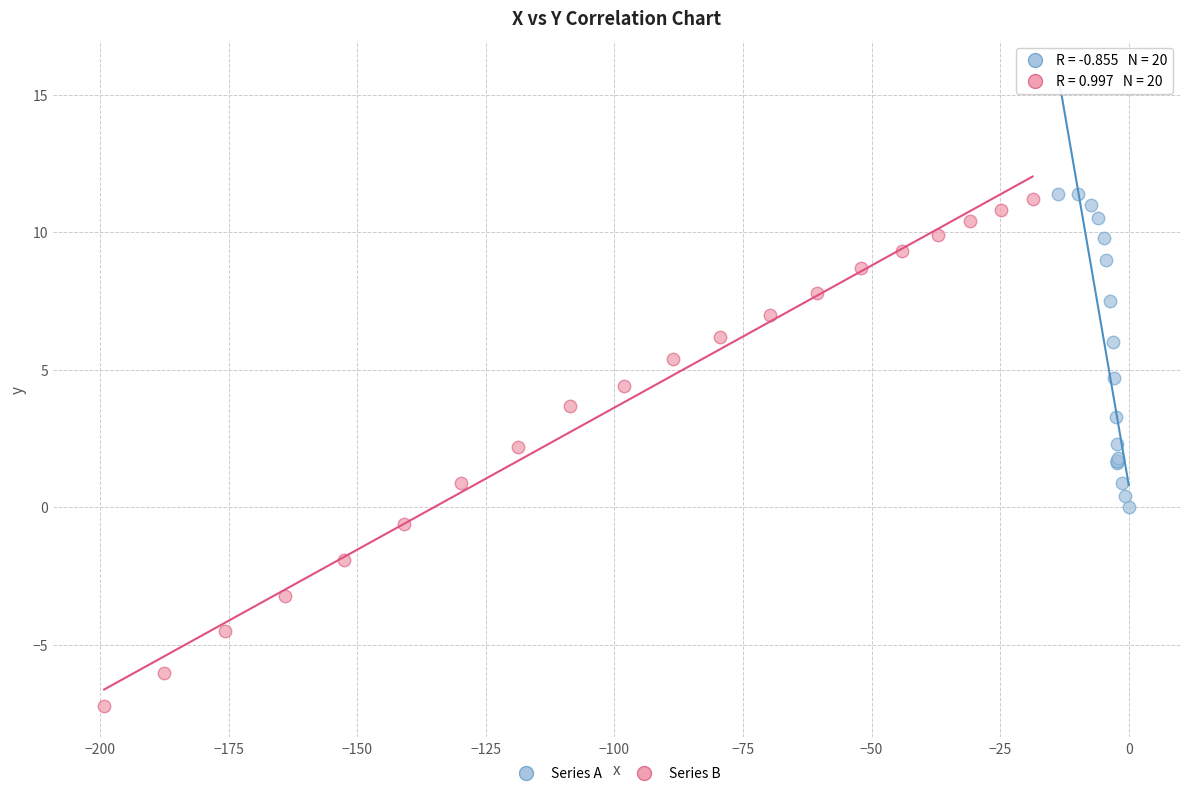

Which series has the widest spread of Y values?

Series B